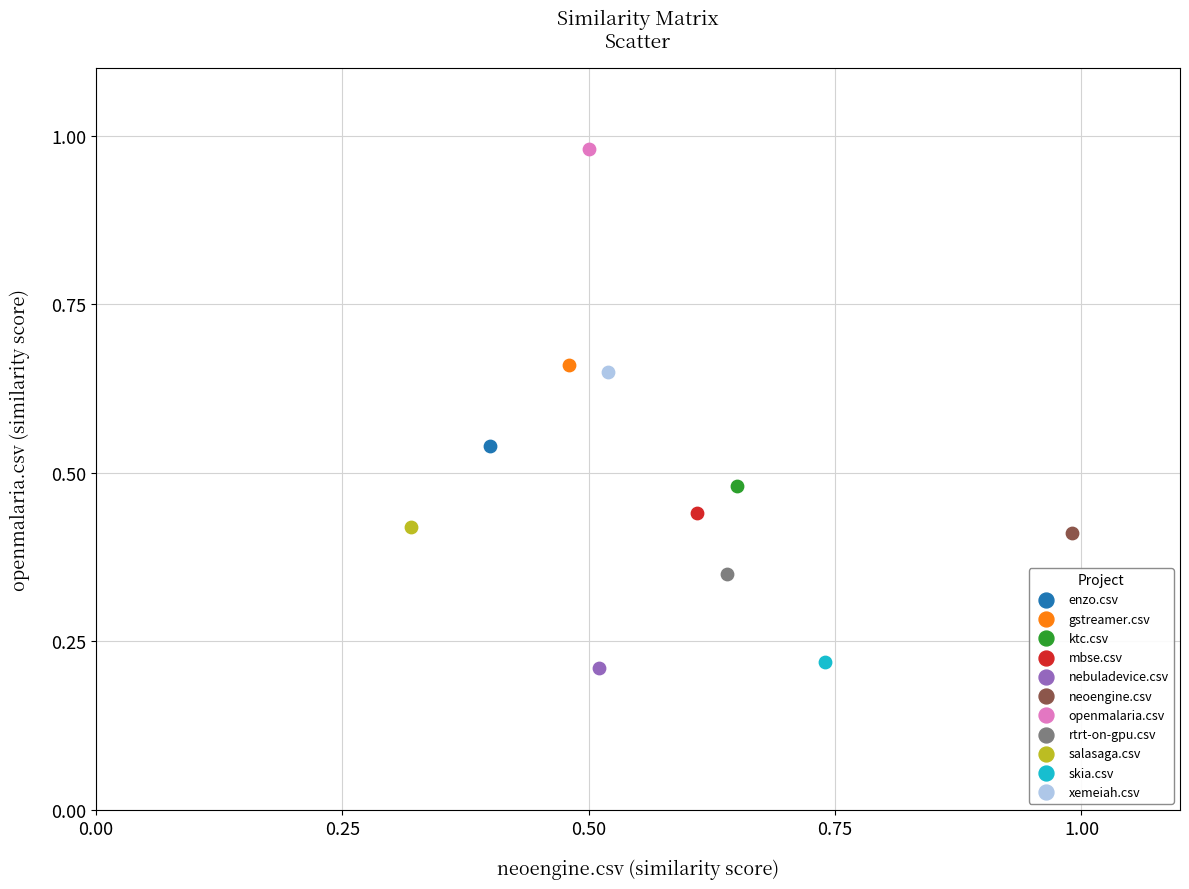

Which series contains the highest Y value?

openmalaria.csv